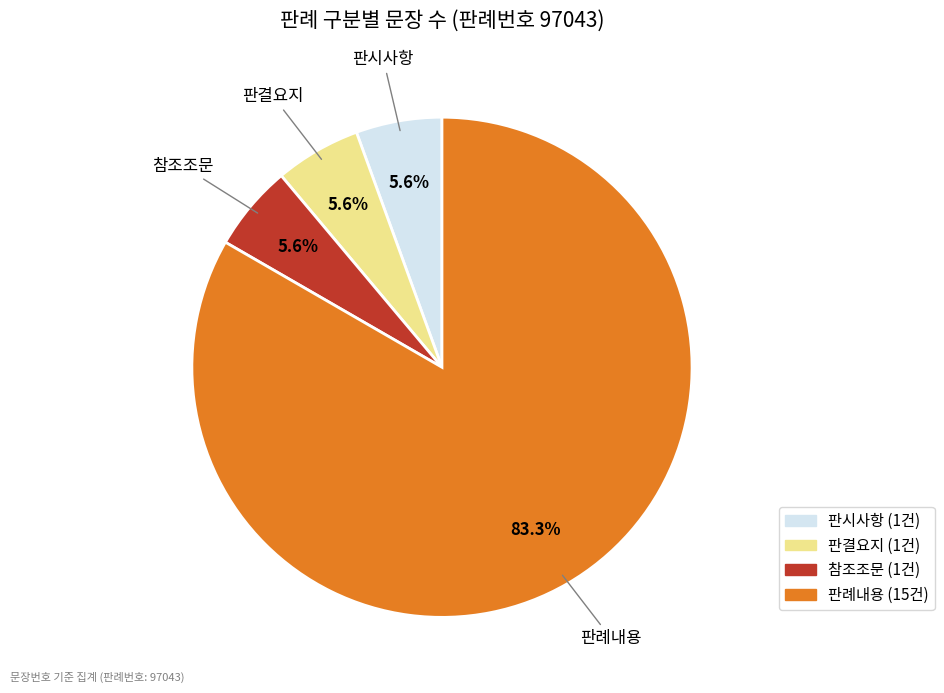

Count the number of slices in the pie.

4